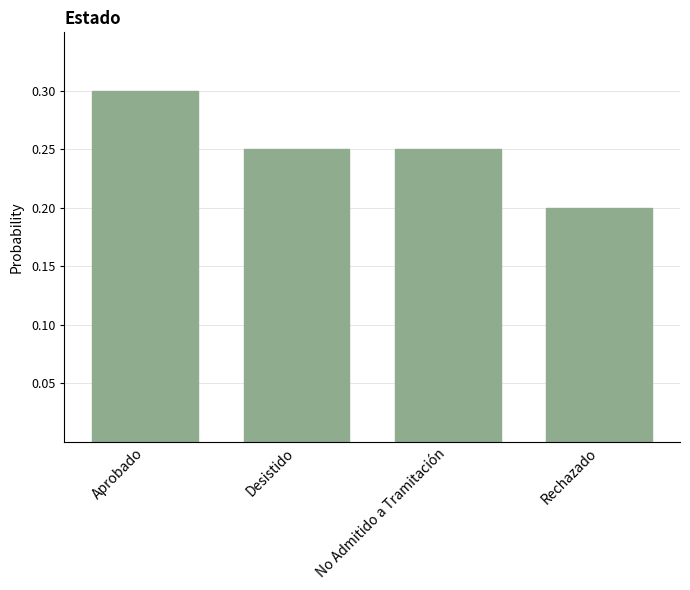

The chart shows a value of 0.2 at Desistido. True or false?

True